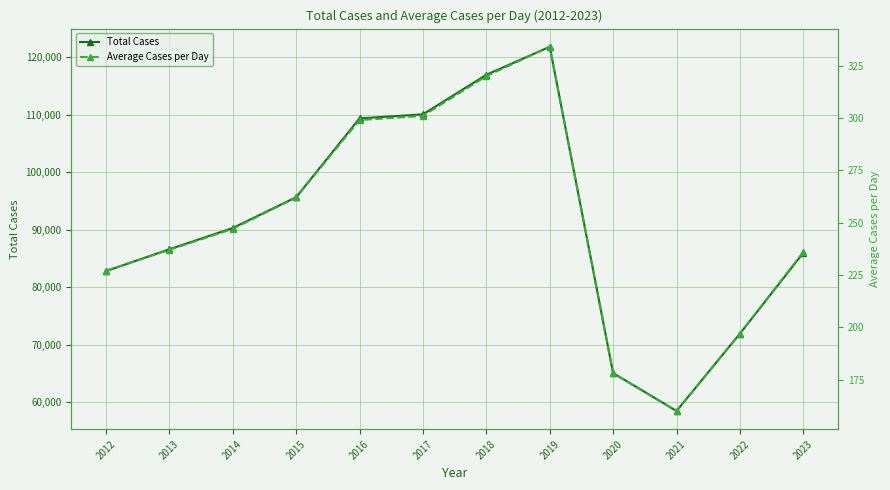

Which series has the widest spread of values?

Total Cases